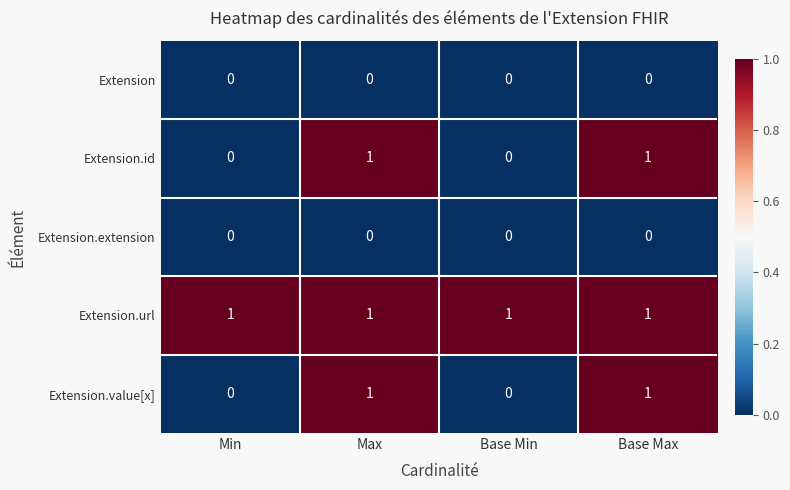

Reading left to right, list all the values displayed in this chart.

Extension: 0	0	0	0
Extension.id: 0	1	0	1
Extension.extension: 0	0	0	0
Extension.url: 1	1	1	1
Extension.value[x]: 0	1	0	1